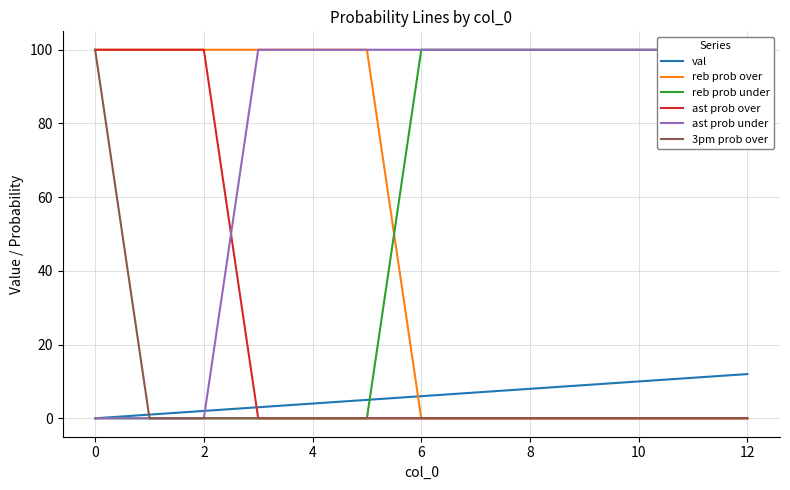

What is the label of the 11th point from the right?

2